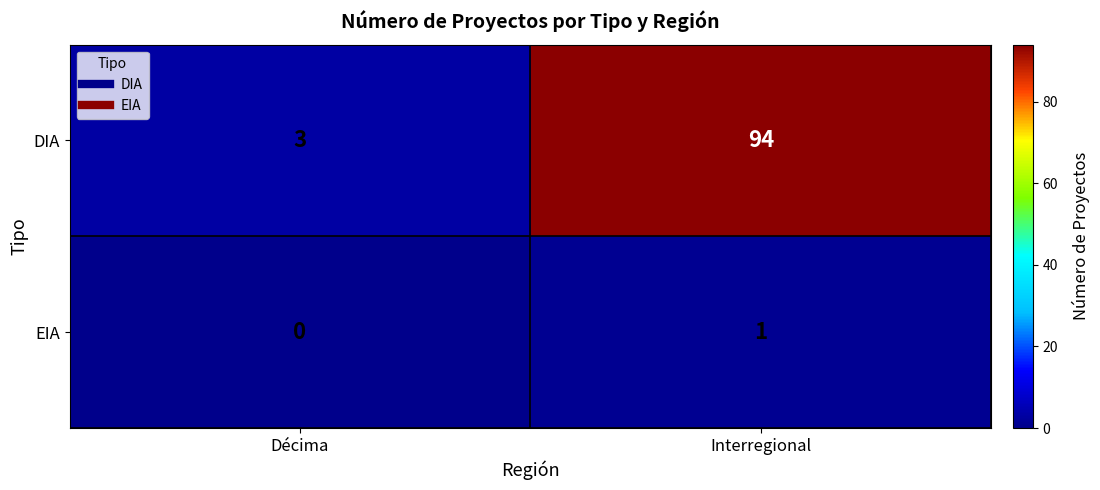

What is the spread (max minus min) of values at Interregional?

93